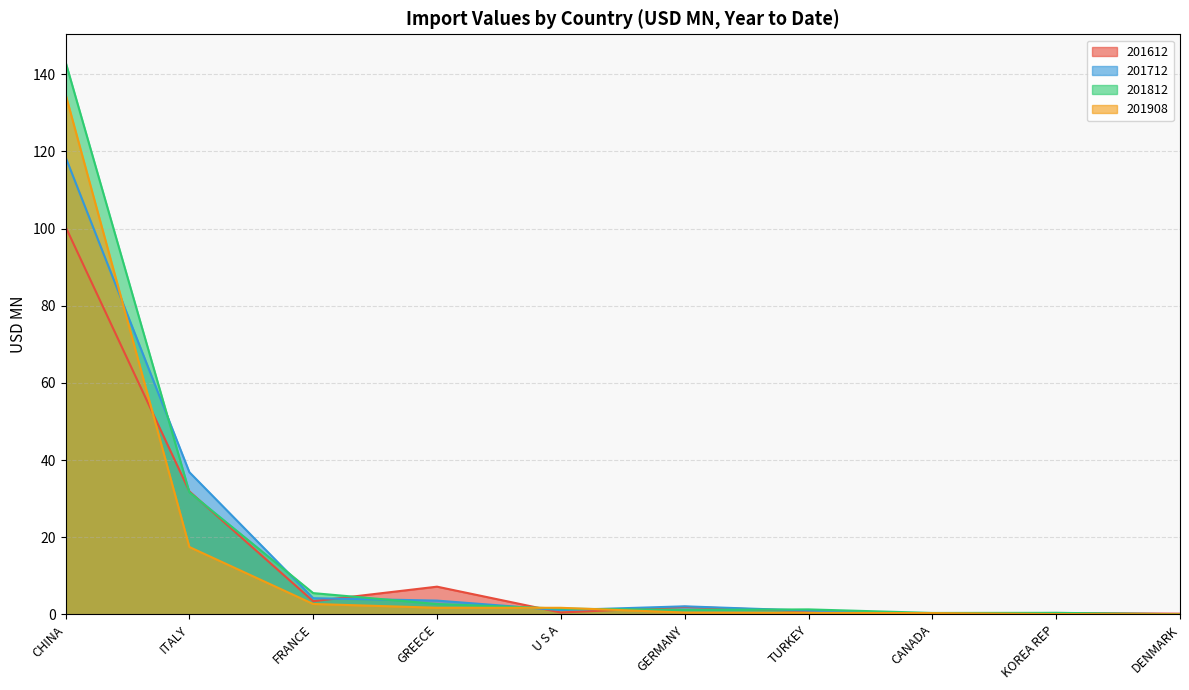

True or false: 201812 and 201712 intersect in this chart.

True